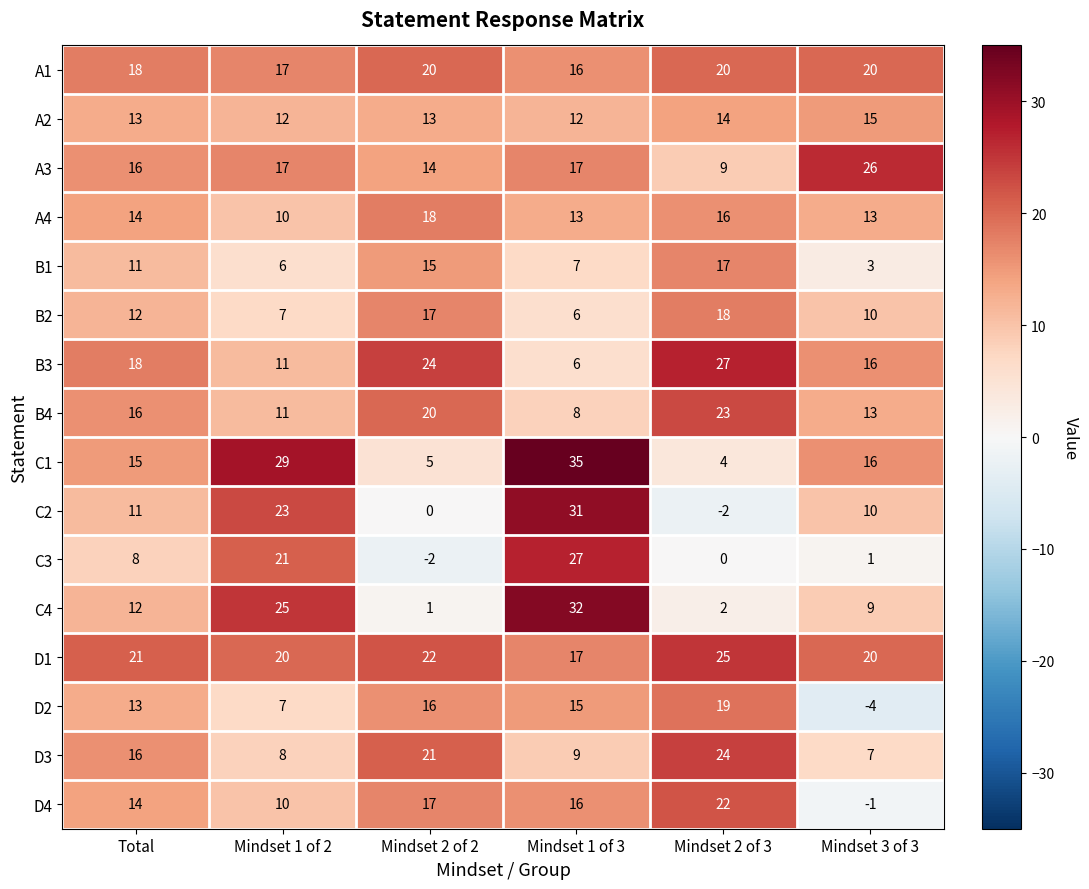

How many negative values does the C2 series have?

1